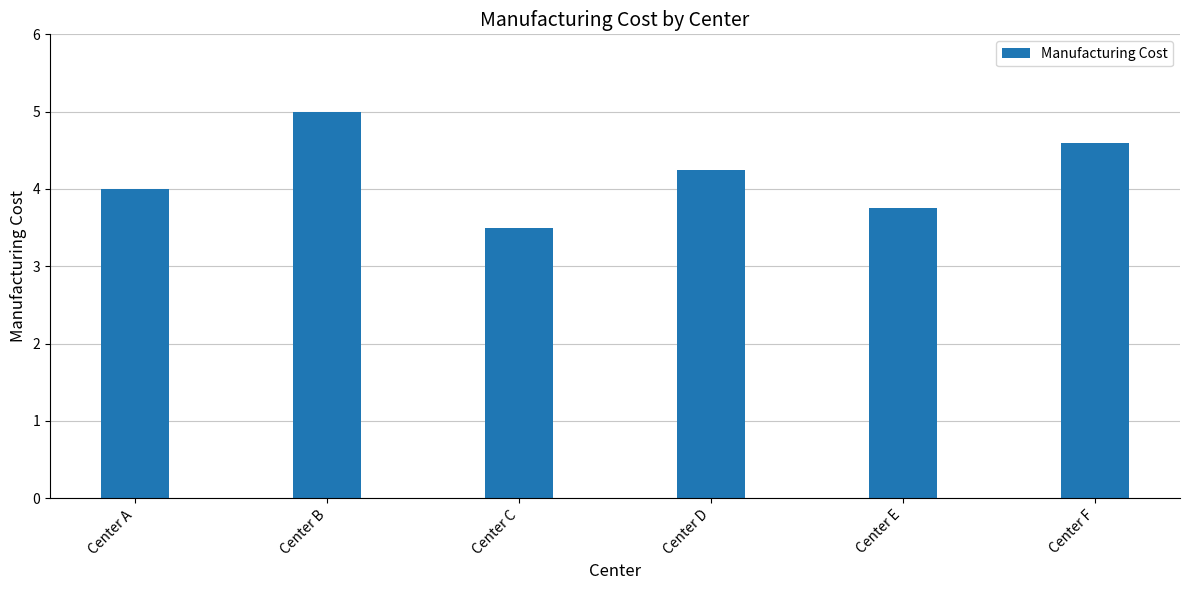

Which label corresponds to the largest value in the chart?

Center B